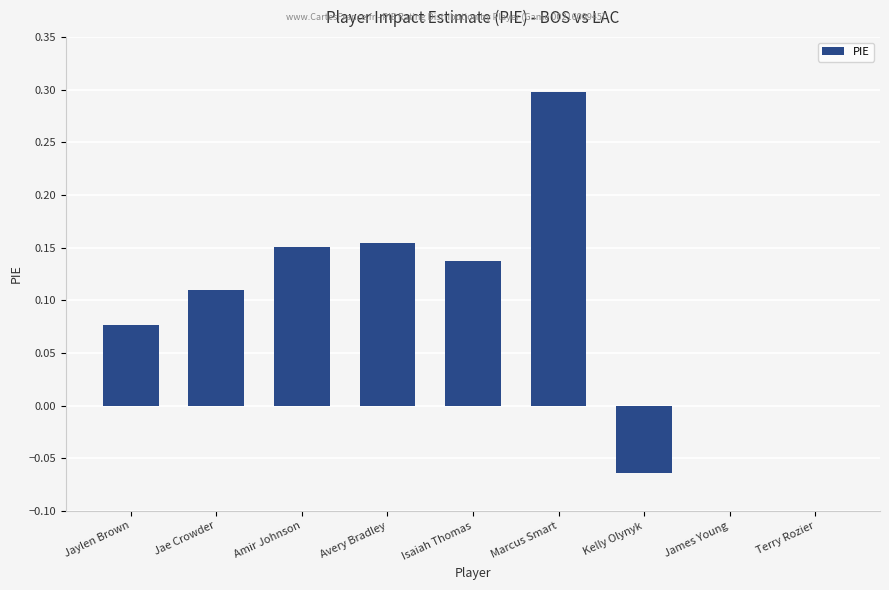

Are the bars horizontal?

No